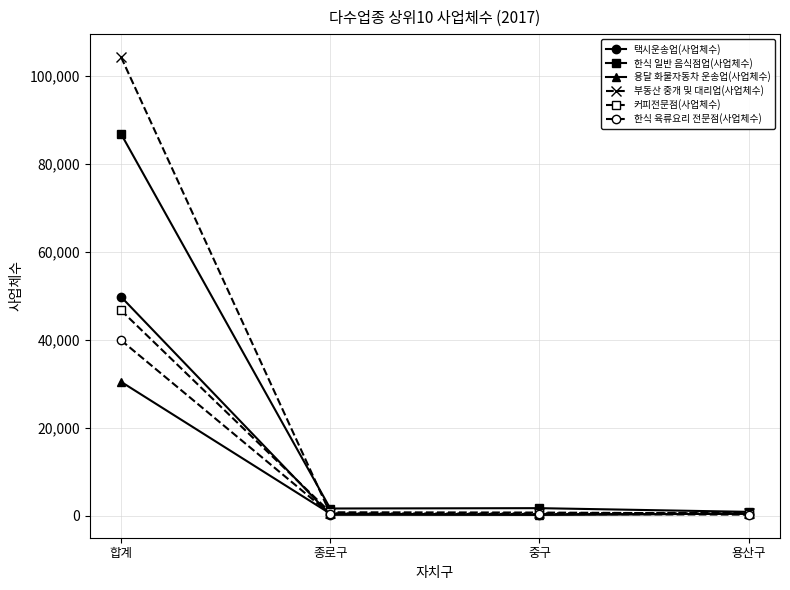

How many values in the 용달 화물자동차 운송업(사업체수) series are below 496?

2